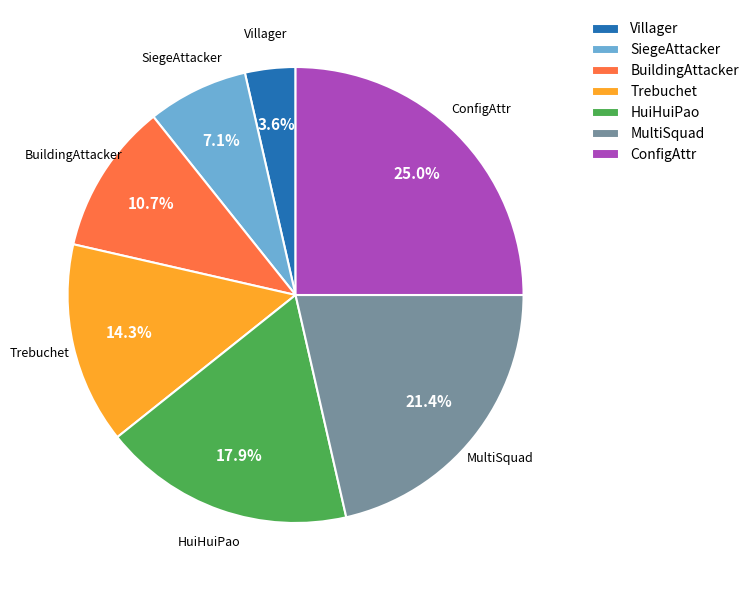

Between BuildingAttacker and Villager, which is larger?

BuildingAttacker